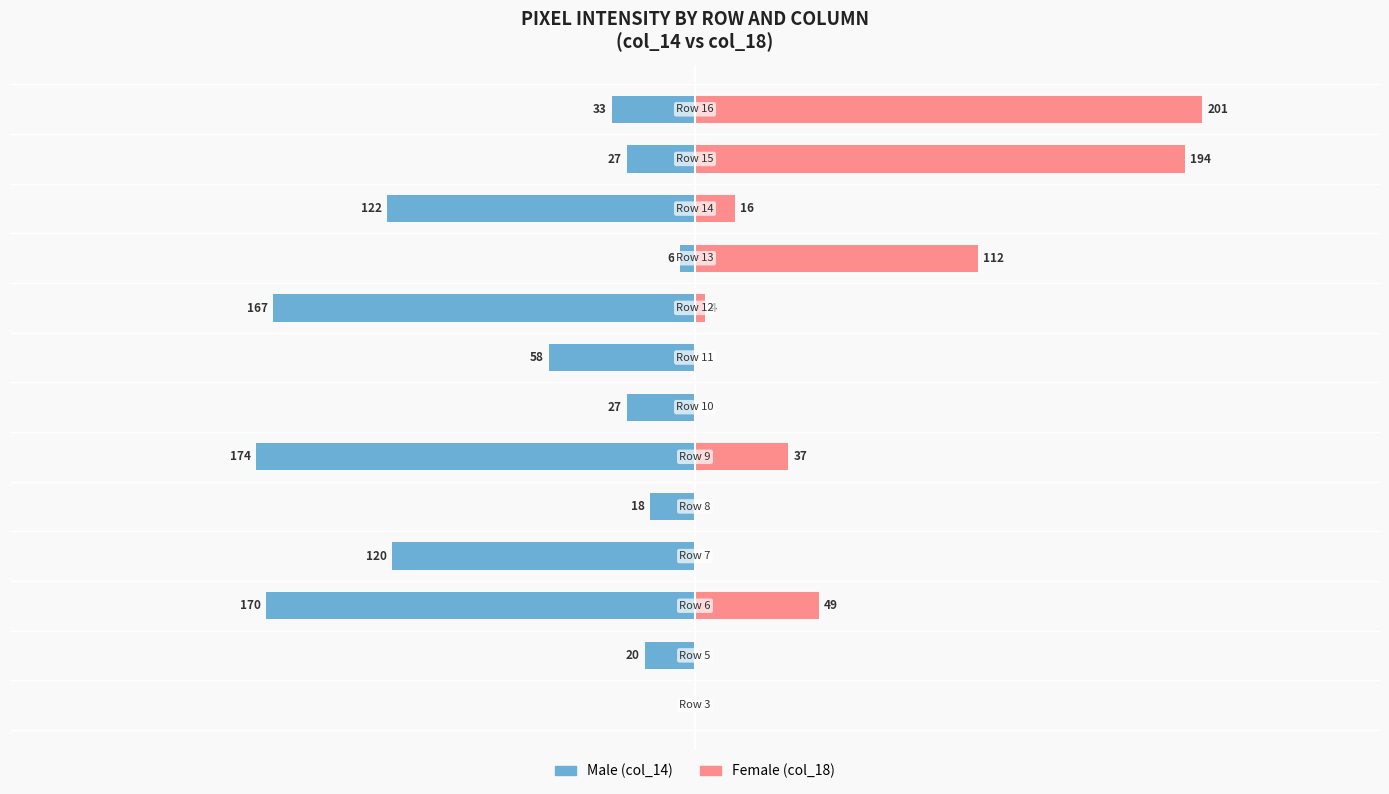

Which series changed the most between −100 and 0?

Male